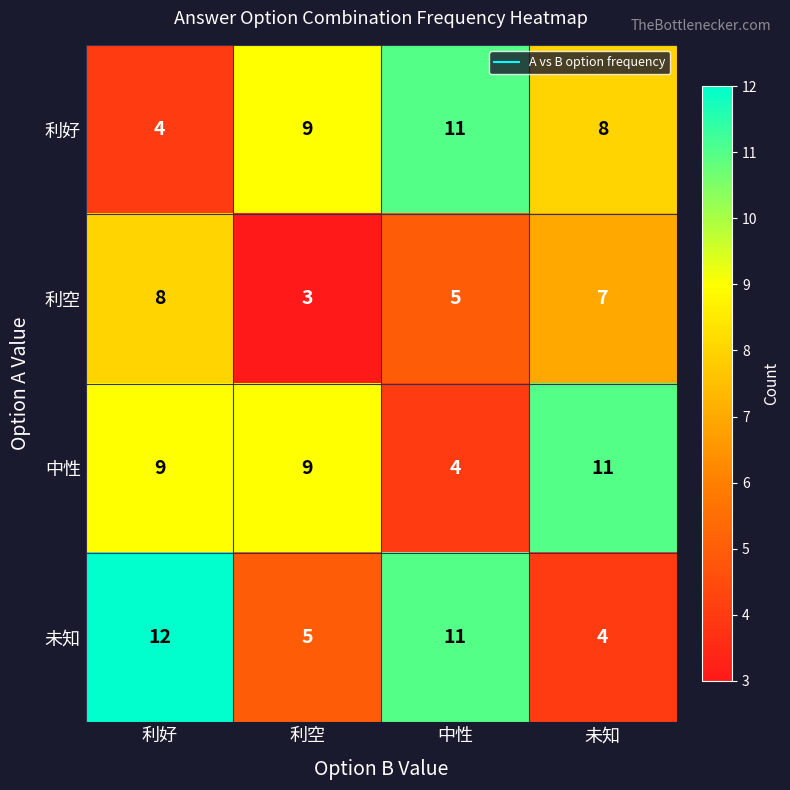

Which series changed the most between 利好 and 中性?

利好